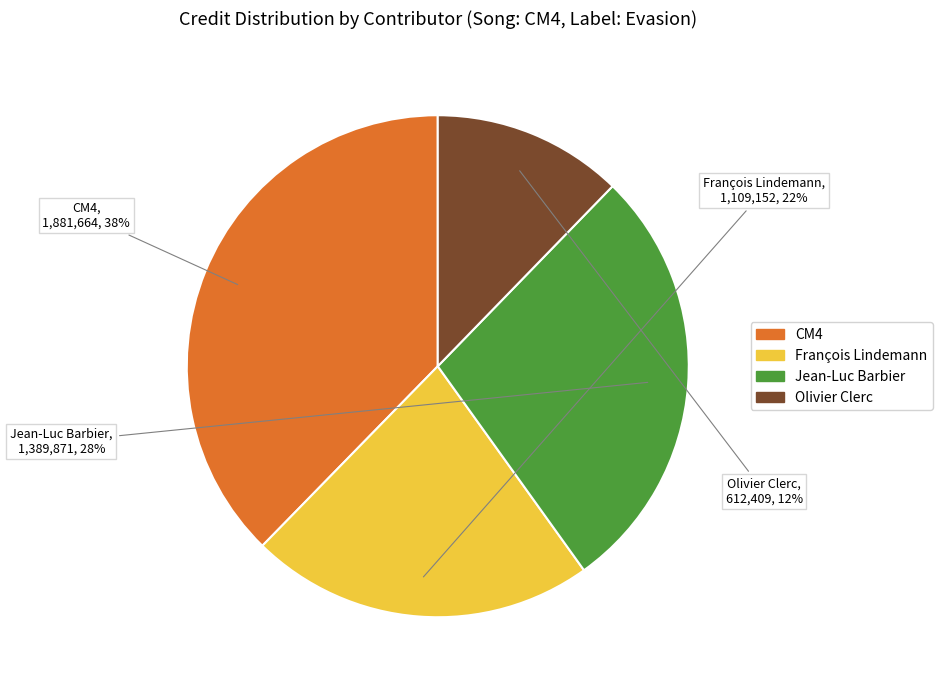

To the nearest percent, what is the combined percentage of CM4 and Jean-Luc Barbier?

66%